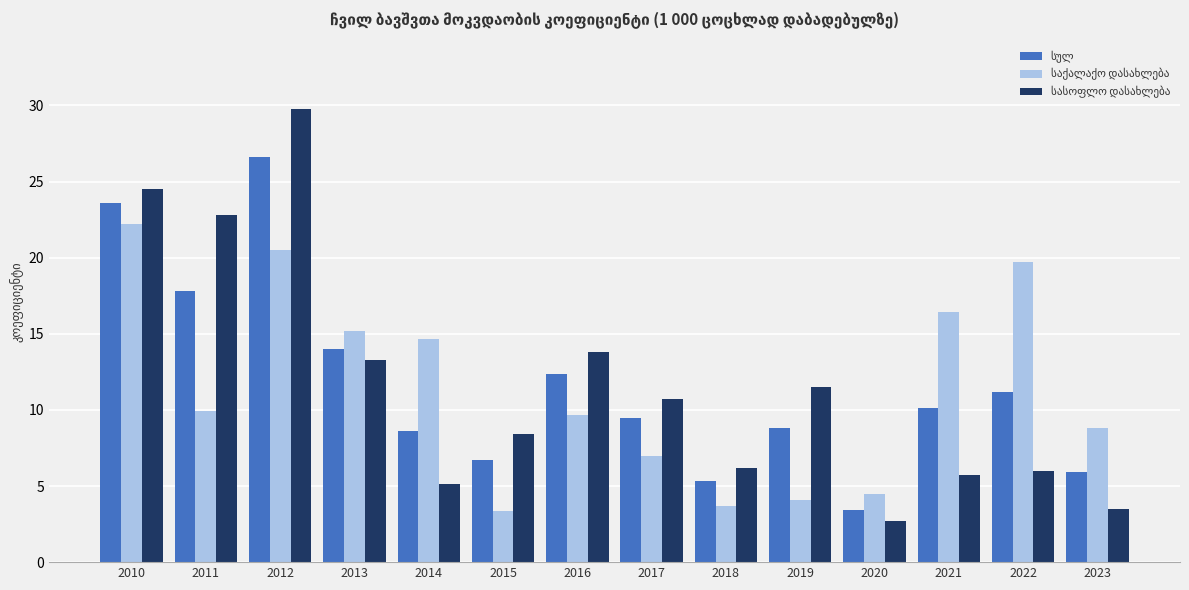

At which category is the sum across all series the highest?

2012